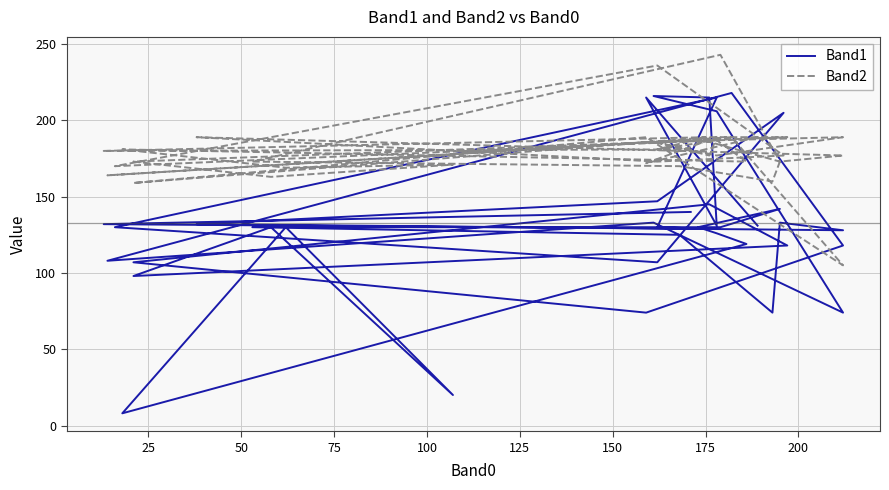

How many values in the Band1 series are below 130?

16